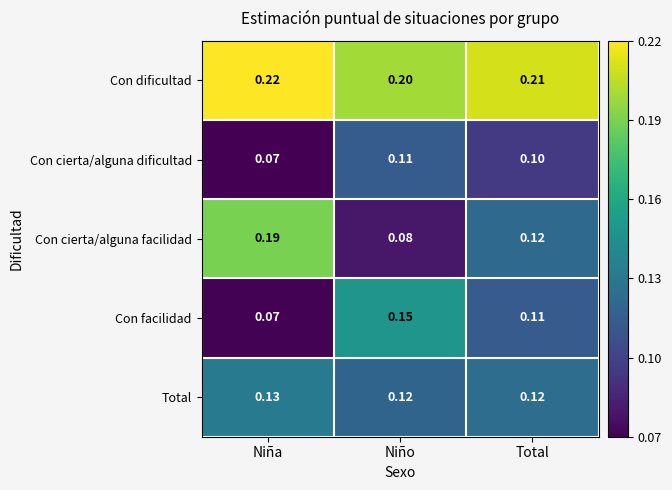

Rank the series by their maximum value, from highest to lowest.

Con dificultad, Con cierta/alguna facilidad, Con facilidad, Total, Con cierta/alguna dificultad